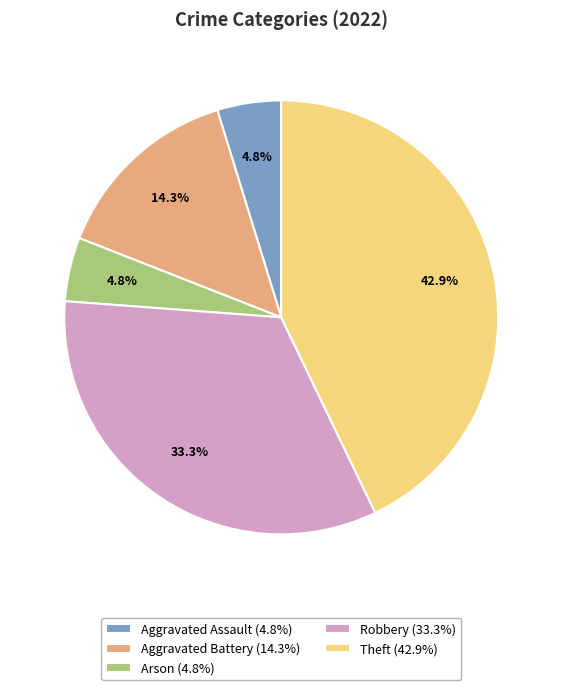

Between Robbery and Arson, which is larger?

Robbery